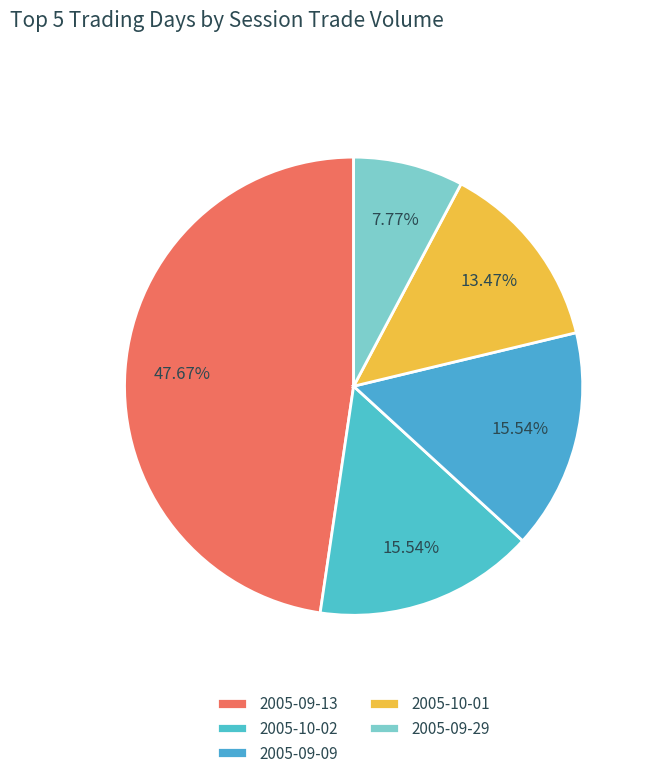

To the nearest percent, what is the difference between the 2005-10-01 and 2005-09-29 slice percentages?

6%